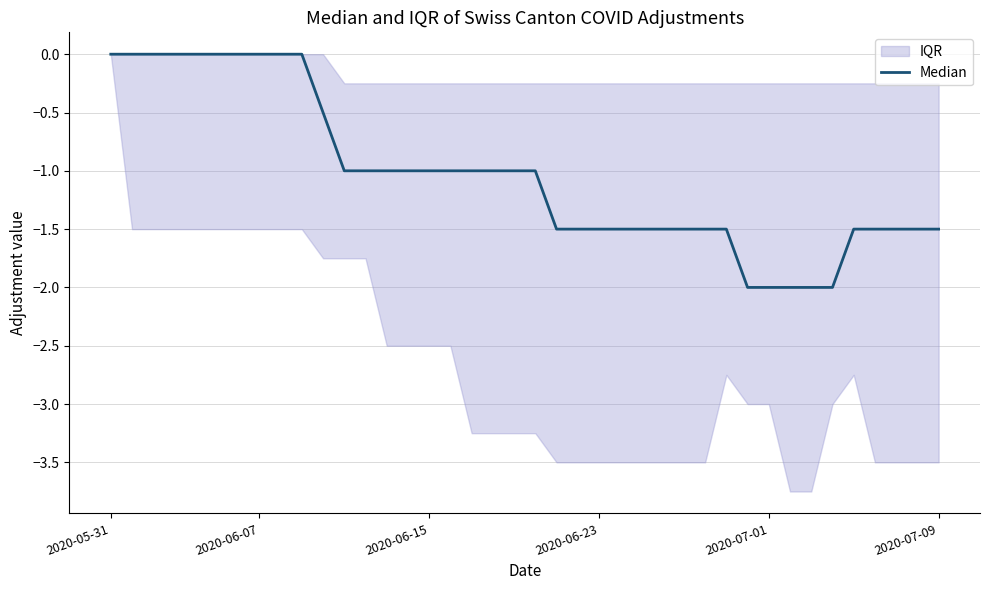

What is the difference between the values at 2020-07-01 and 37?

1.5